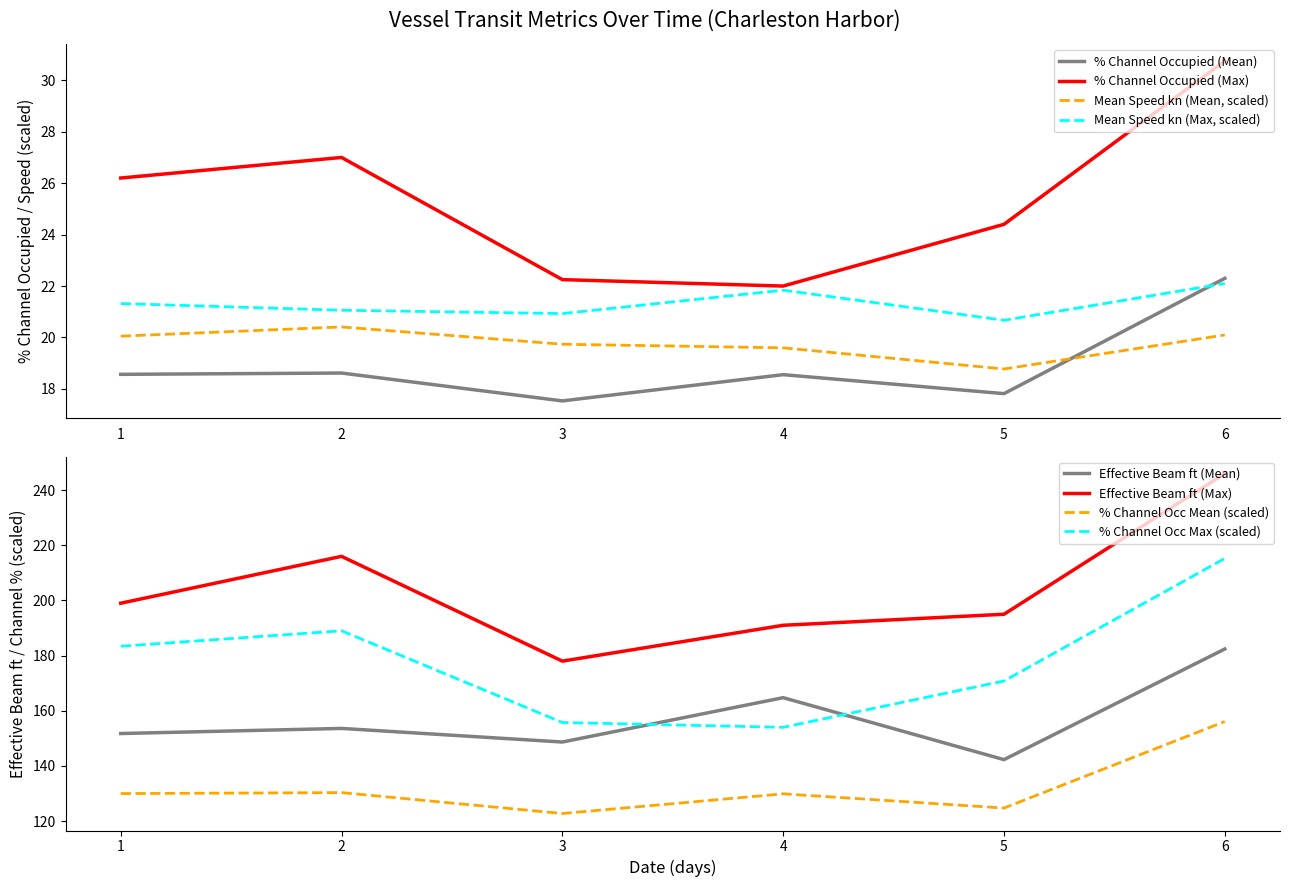

How many positive values does the Mean Speed kn series have?

6